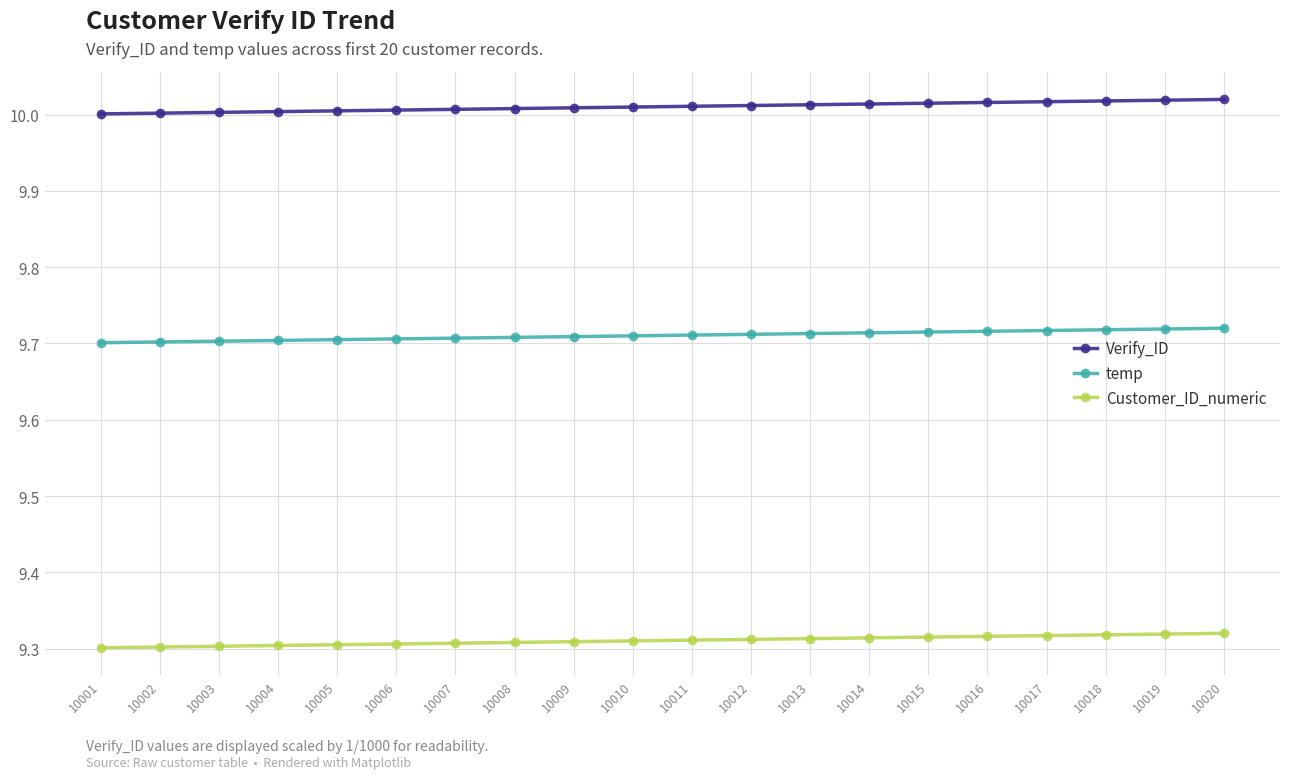

True or false: Customer_ID_numeric and Verify_ID cross at least once.

False